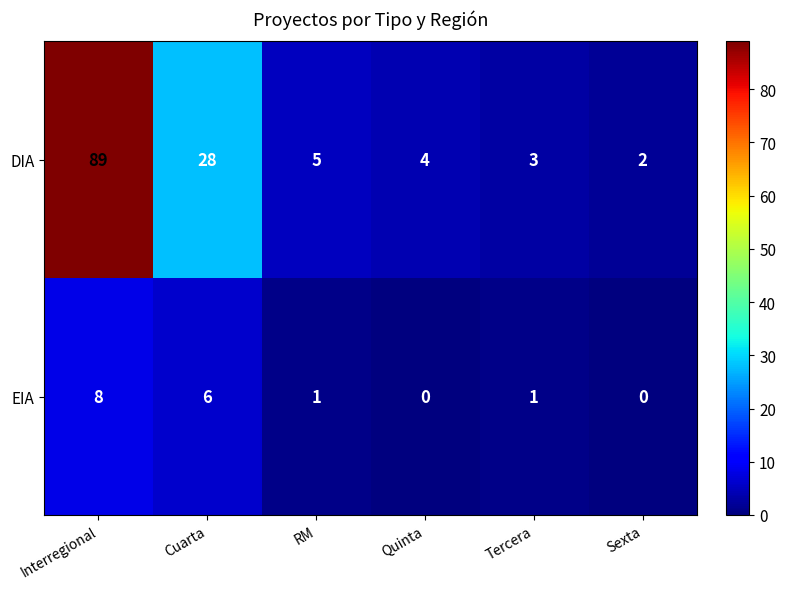

Which series has the largest range (max minus min)?

DIA